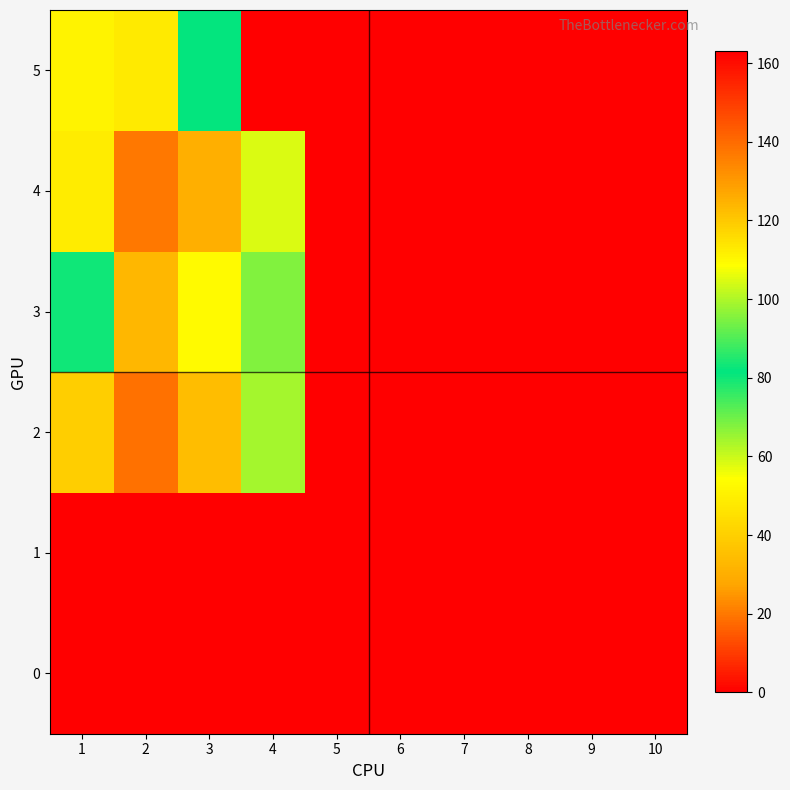

Reading left to right, list all the values displayed in this chart.

0: 1=0	2=0	3=0	4=0	5=0	6=0	7=0	8=0	9=0	10=0
1: 1=0	2=0	3=0	4=0	5=0	6=0	7=0	8=0	9=0	10=0
2: 1=40	2=19	3=35	4=64	5=0	6=0	7=0	8=0	9=0	10=0
3: 1=80	2=33	3=53	4=68	5=0	6=0	7=0	8=0	9=0	10=0
4: 1=49	2=20	3=30	4=105	5=0	6=0	7=0	8=0	9=0	10=0
5: 1=111	2=48	3=82	4=163	5=0	6=0	7=0	8=0	9=0	10=0